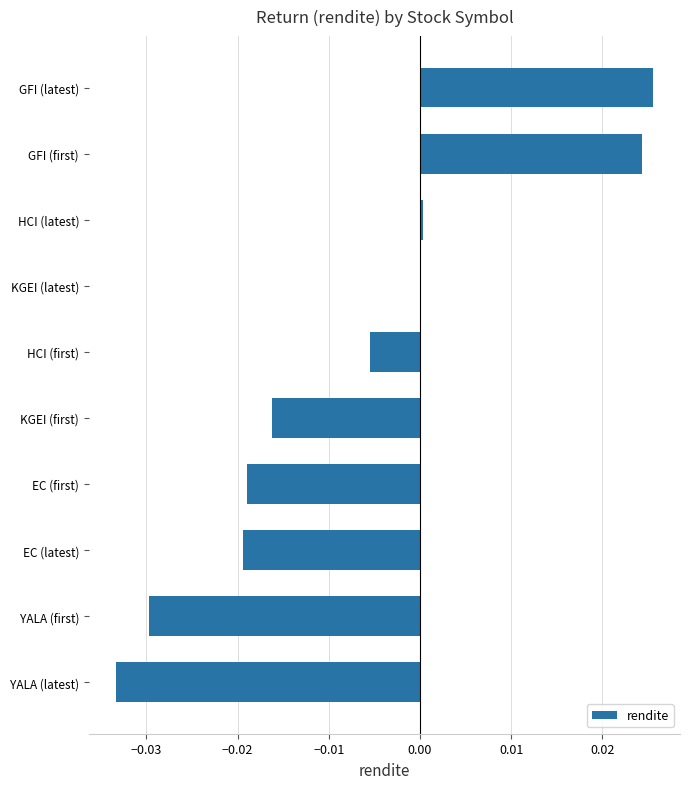

Which has a higher value, KGEI (first) or HCI (latest)?

HCI (latest)